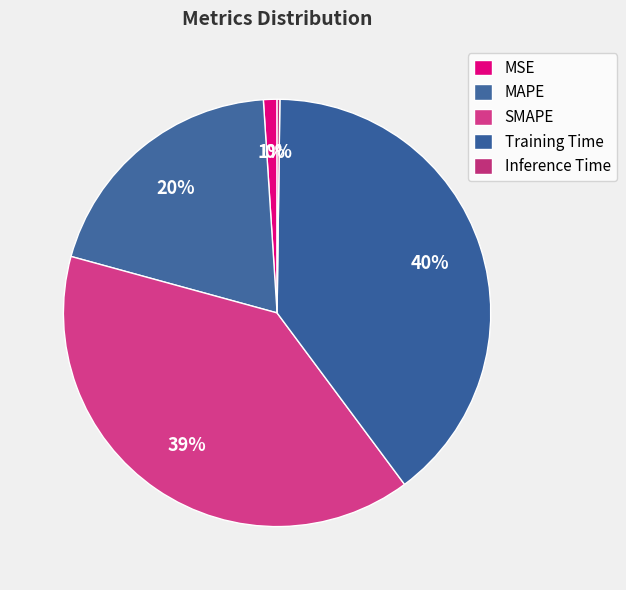

The Inference Time slice represents 0% of the pie. True or false?

True